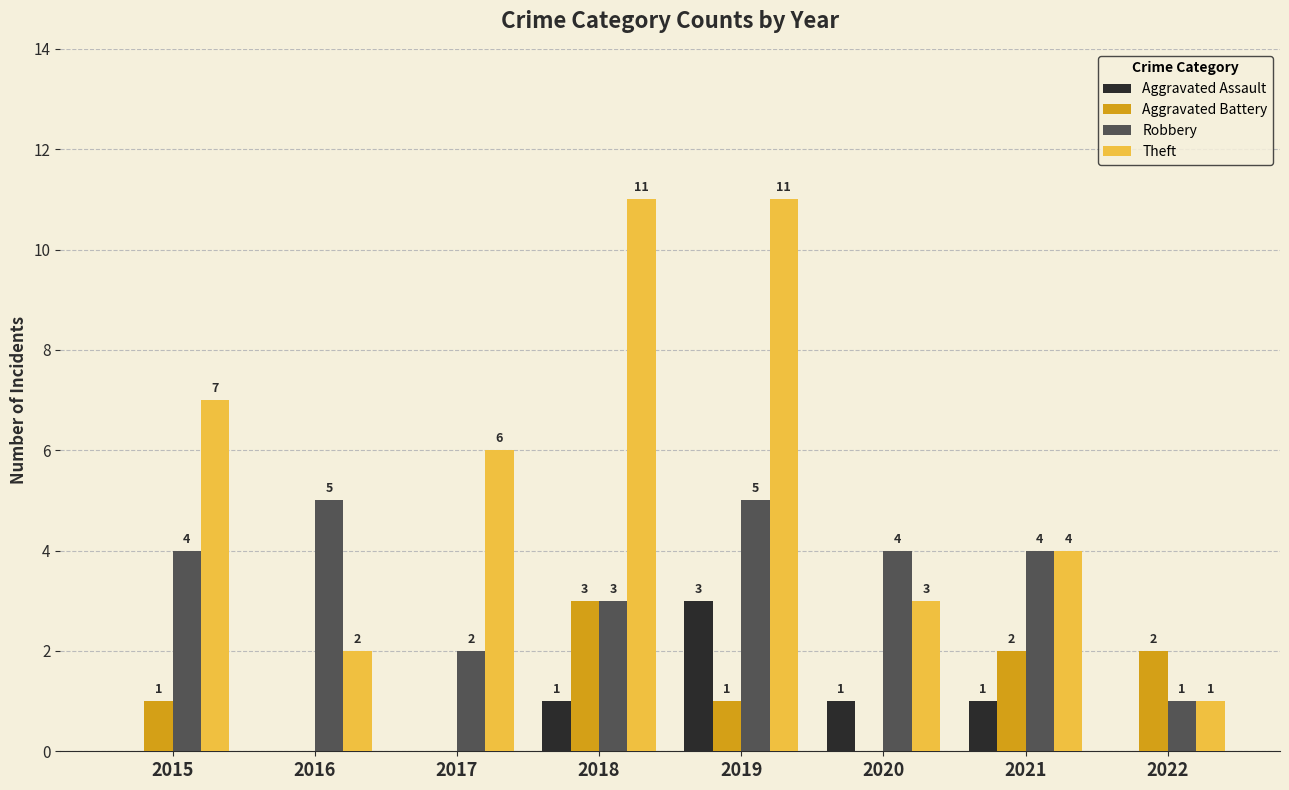

What is the spread (max minus min) of values at 2018?

10